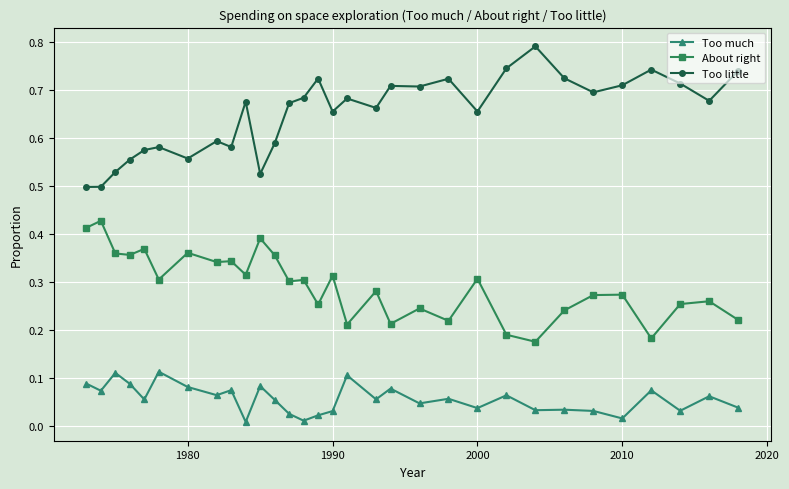

True or false: Too little has more than 2 interior local peaks.

True